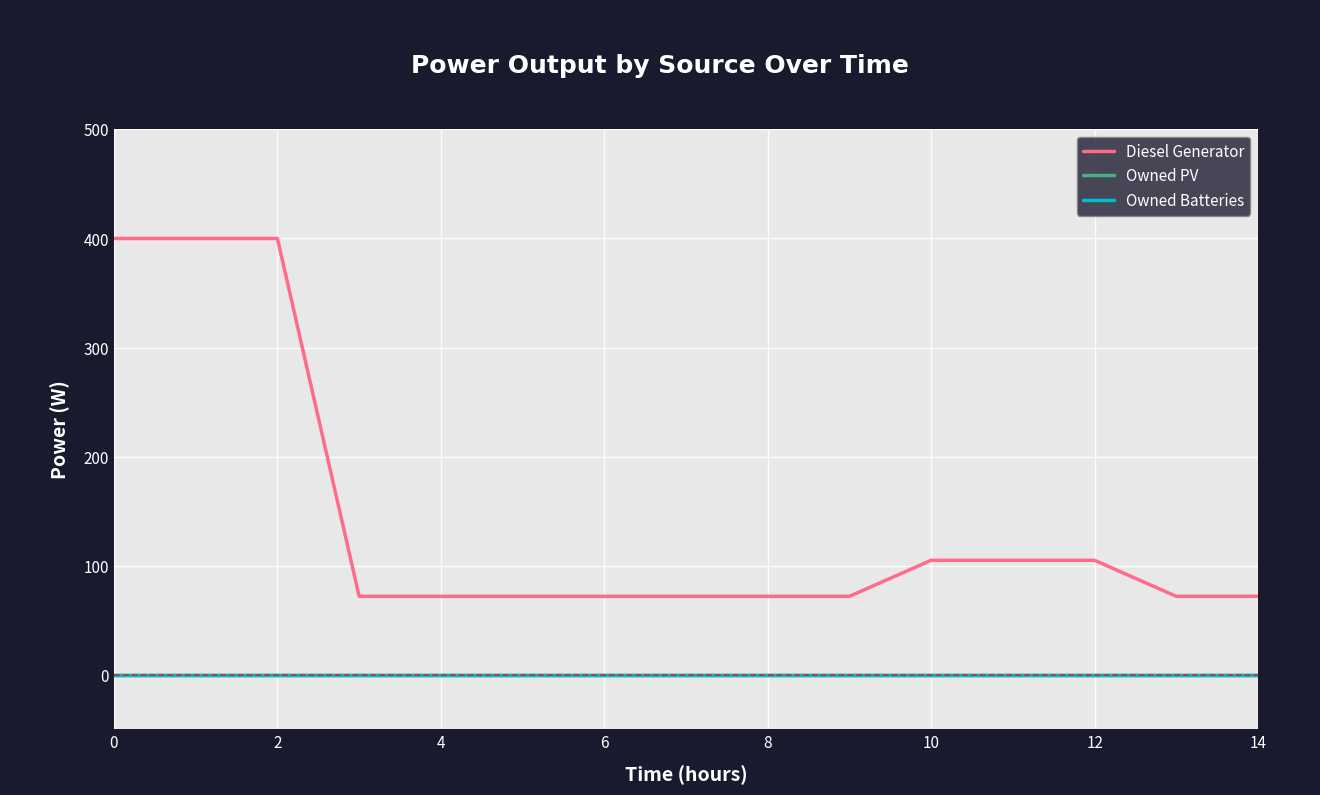

Does the chart have visible grid lines?

Yes